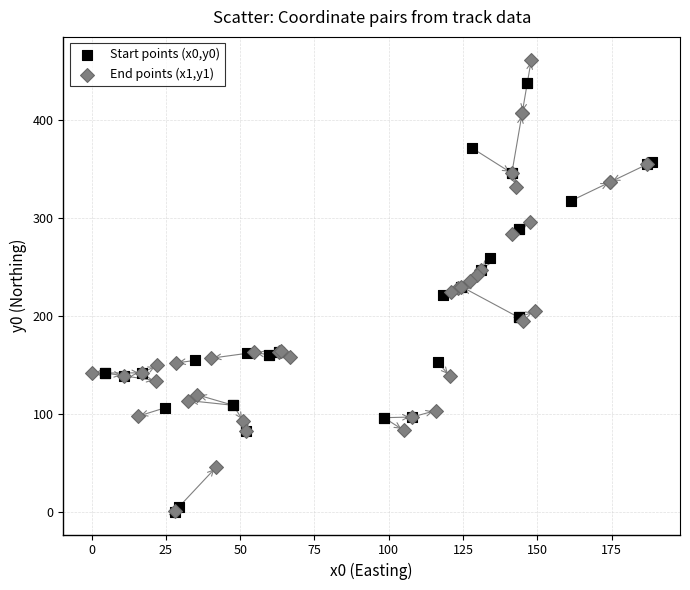

Which series contains the highest Y value?

End points (x1,y1)